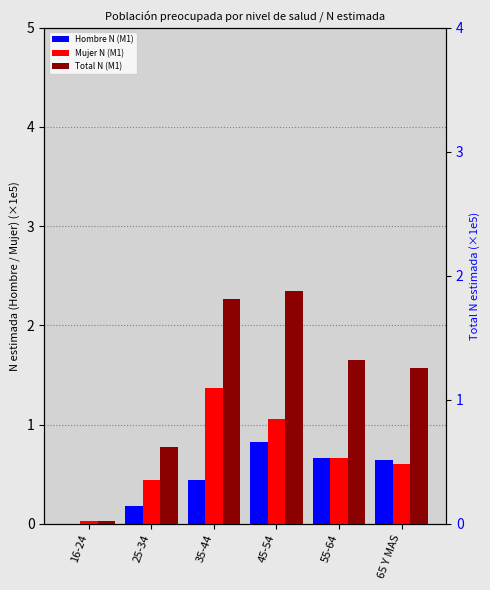

What are all the series names shown in the legend?

Hombre N (M1), Mujer N (M1), Total N (M1)